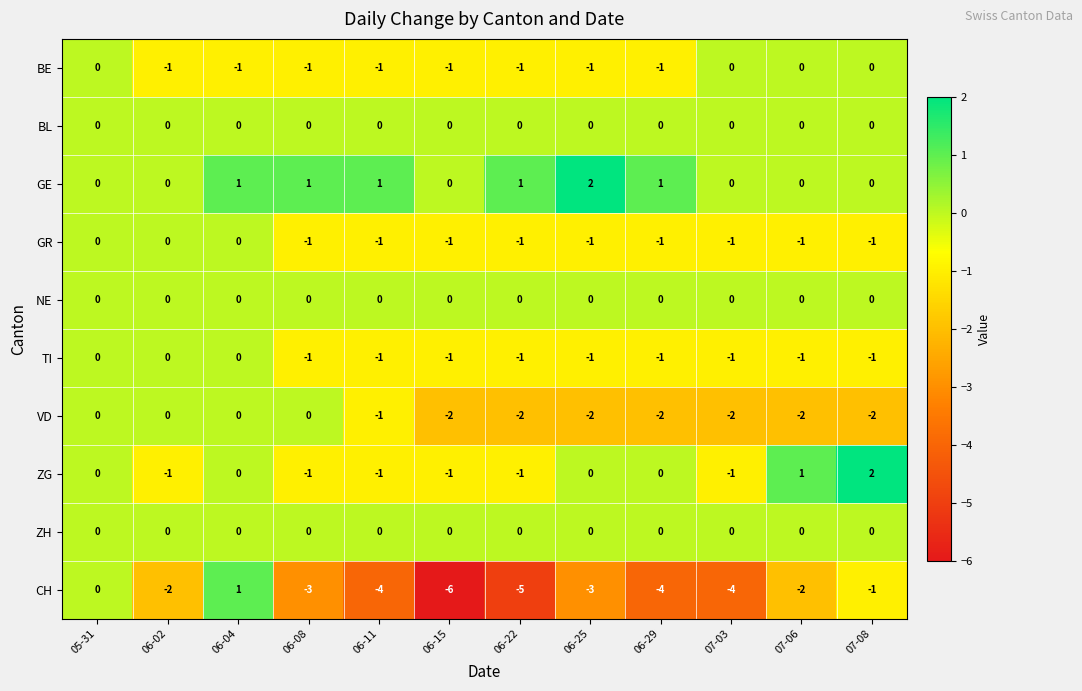

Which series has the largest total across all categories?

GE